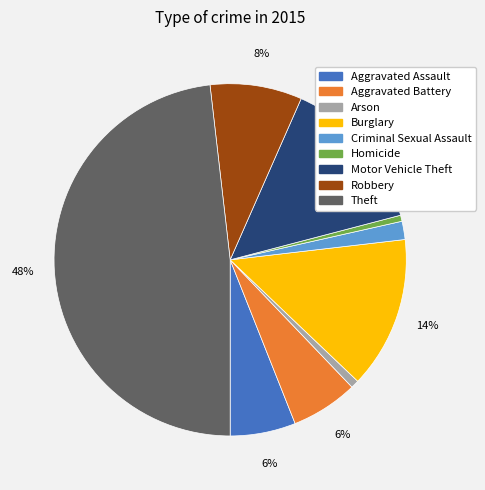

True or false: Aggravated Battery accounts for 6% of the total.

True